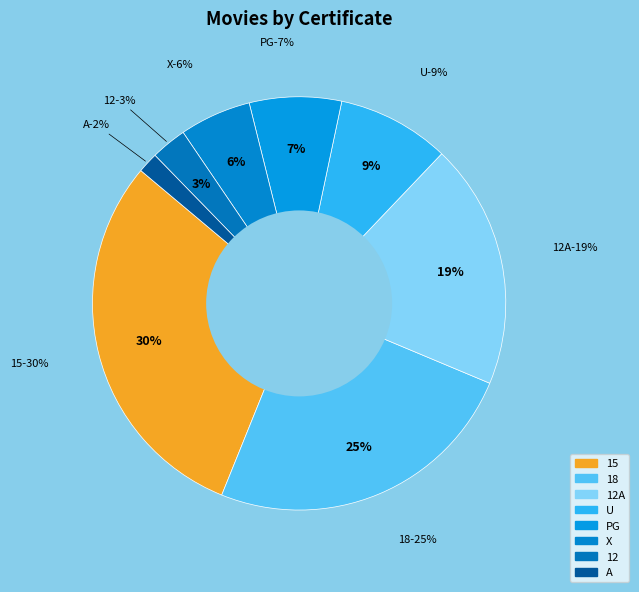

To the nearest percent, what percentage of the pie is X?

6%